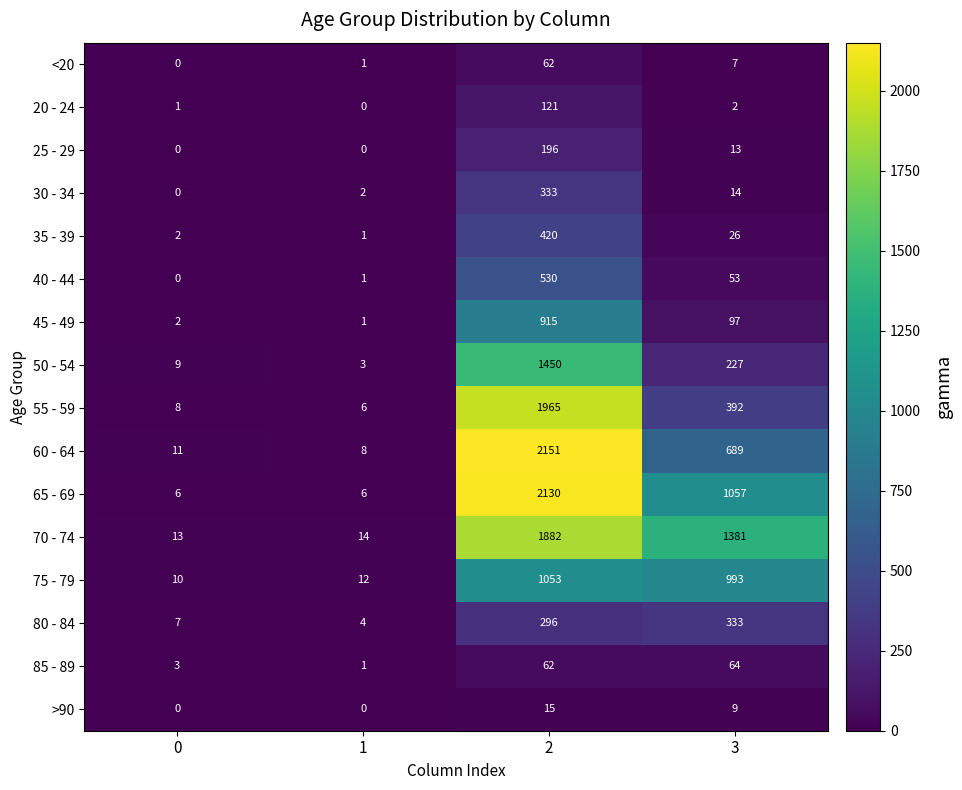

Which label corresponds to the largest value in the chart?

2